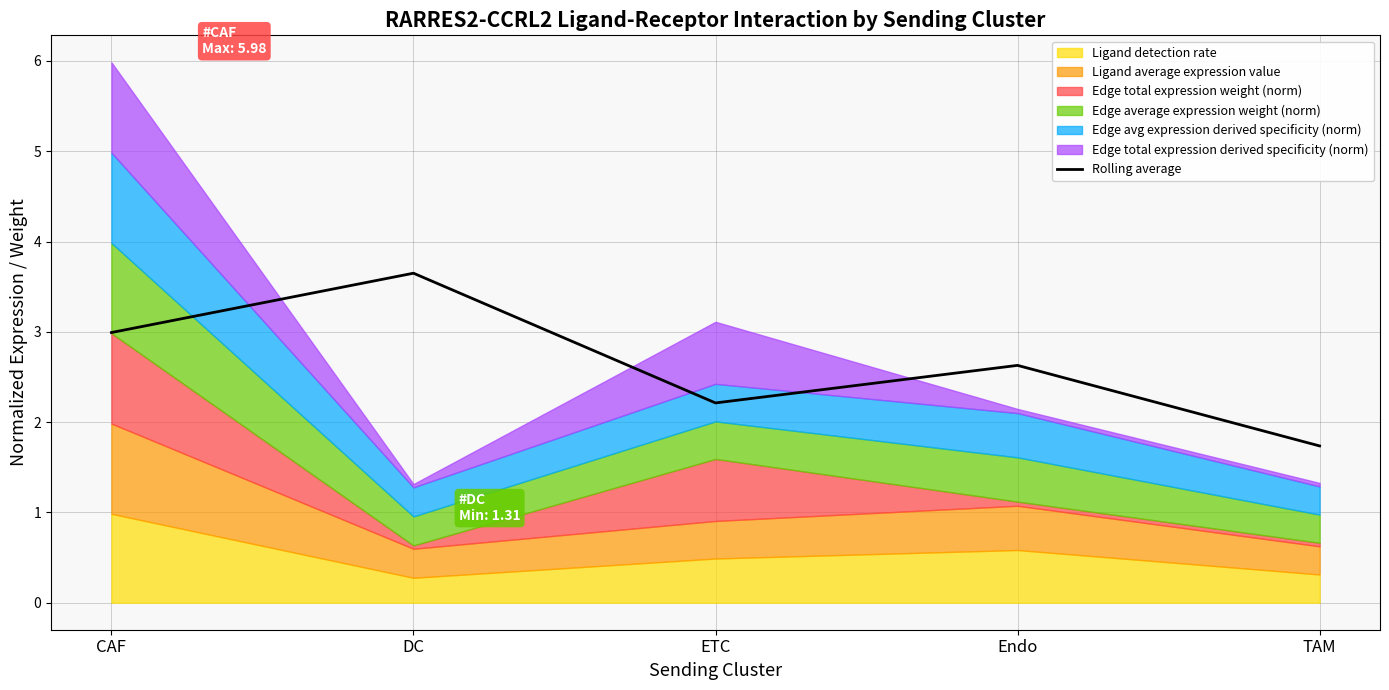

What is the label of the 5th point from the left?

TAM